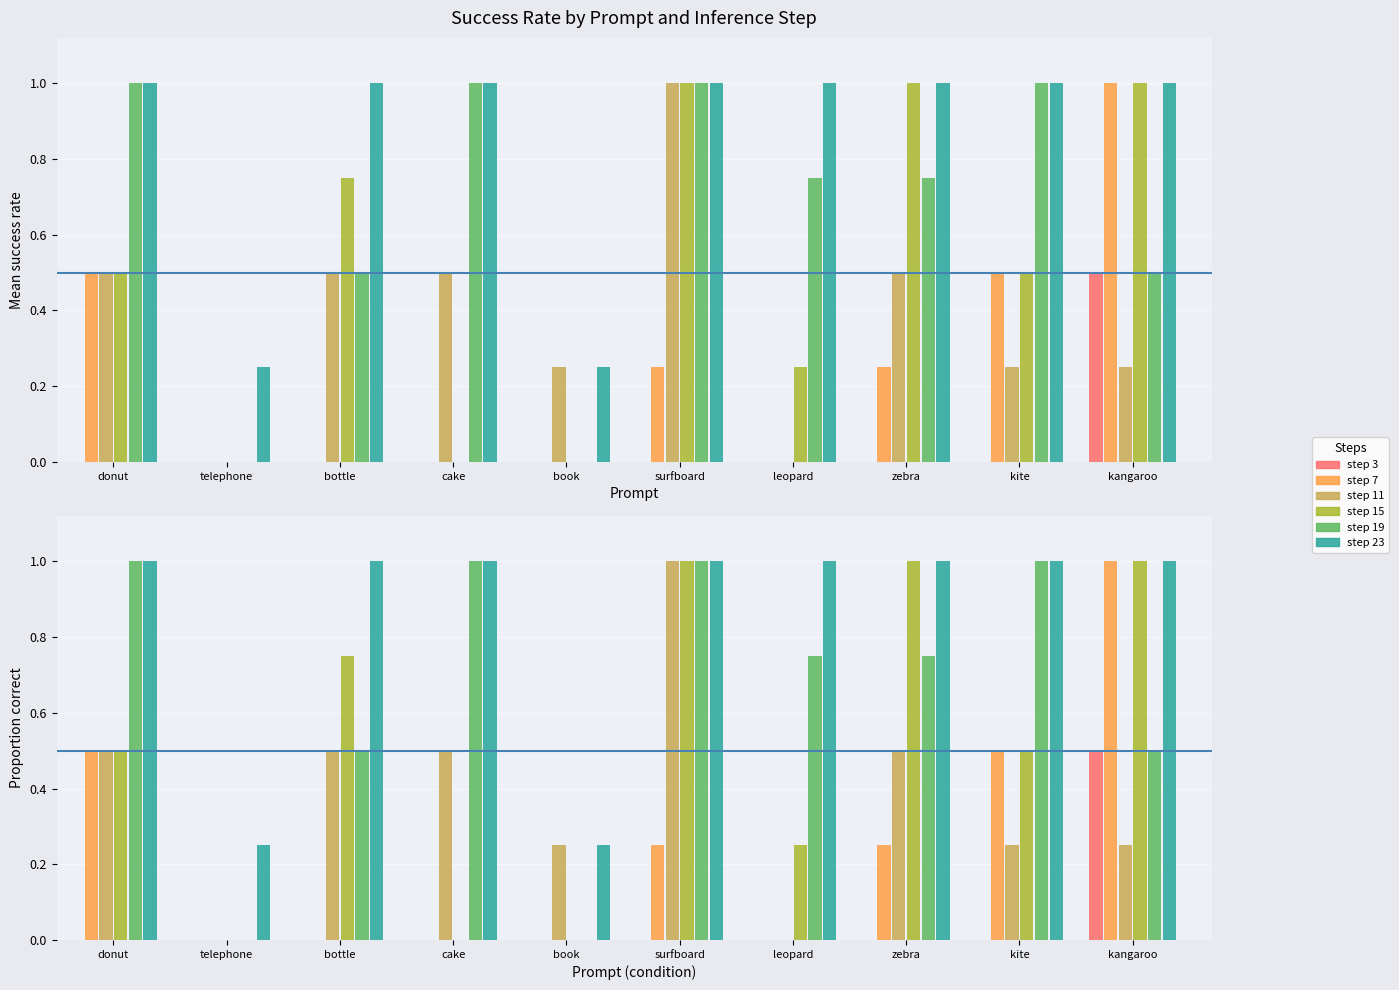

Is it true that 23 equals 0.2 at 1?

False